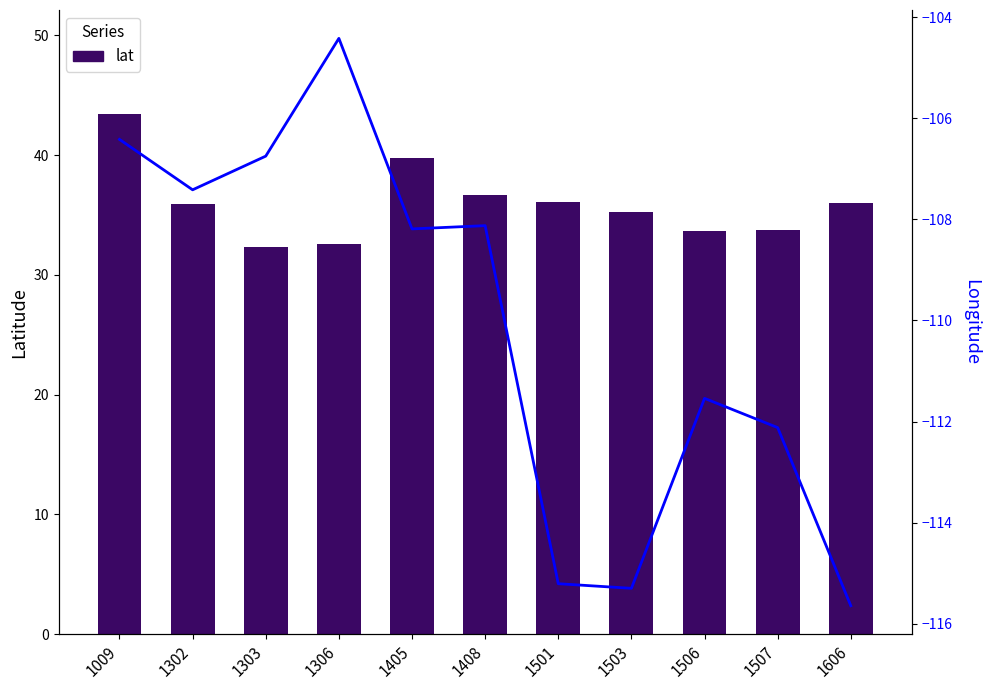

Reading right to left, extract all data points from this chart.

lat: 36.0	33.7	33.7	35.2	36.1	36.6	39.8	32.6	32.3	35.9	43.4
long: -115.6	-112.1	-111.5	-115.3	-115.2	-108.1	-108.2	-104.4	-106.8	-107.4	-106.4